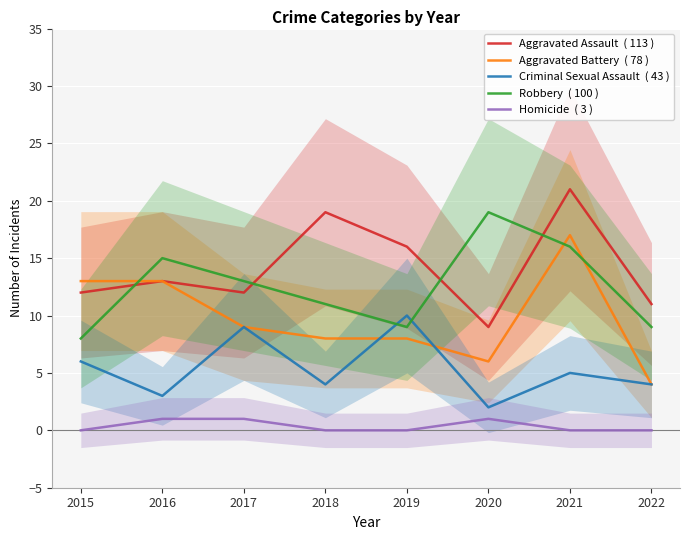

Which category has the highest value in the Aggravated Assault  ( 113 ) series?

2021